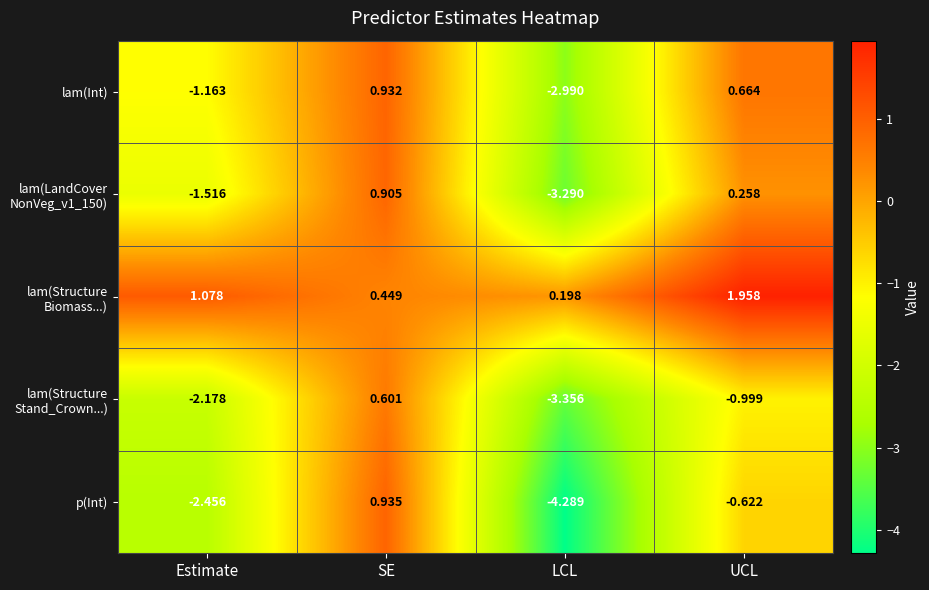

Count the number of data series in this chart.

5